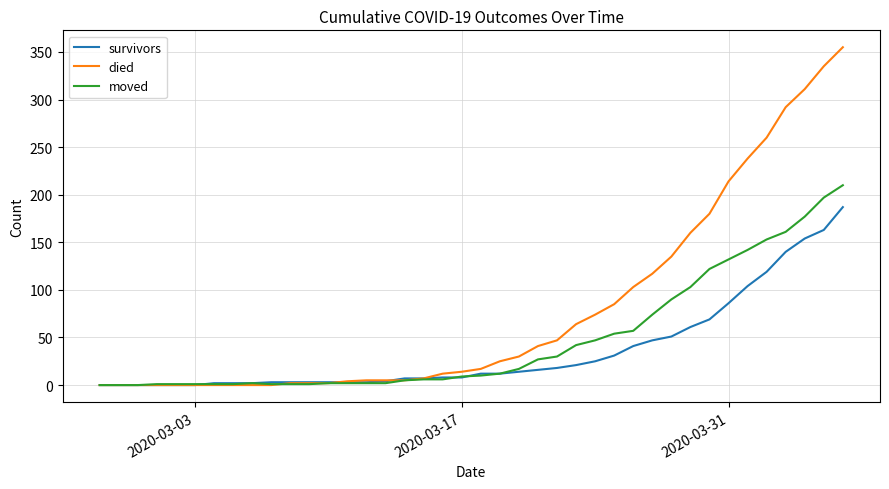

List the series in order of their peak value, lowest first.

survivors, moved, died